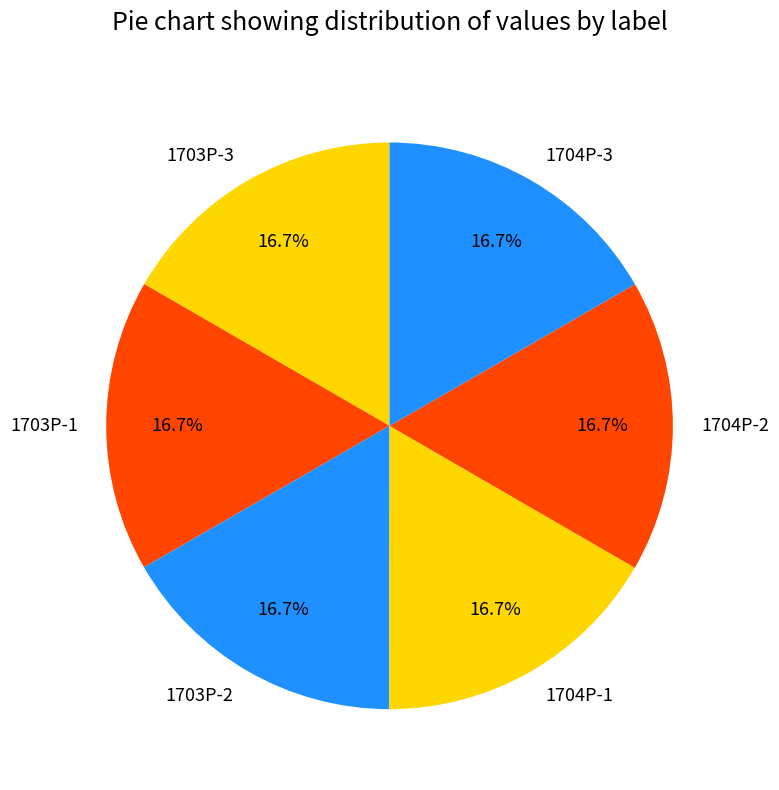

Is there a majority slice in this chart?

No